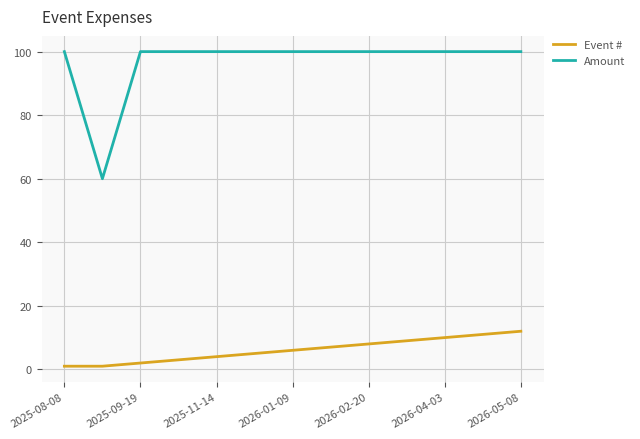

What is the minimum value for Amount?

60